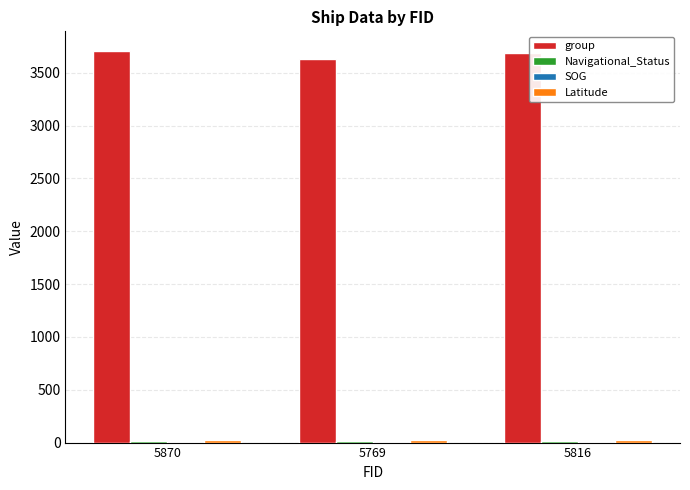

At how many categories does at least one series exceed 3235?

3